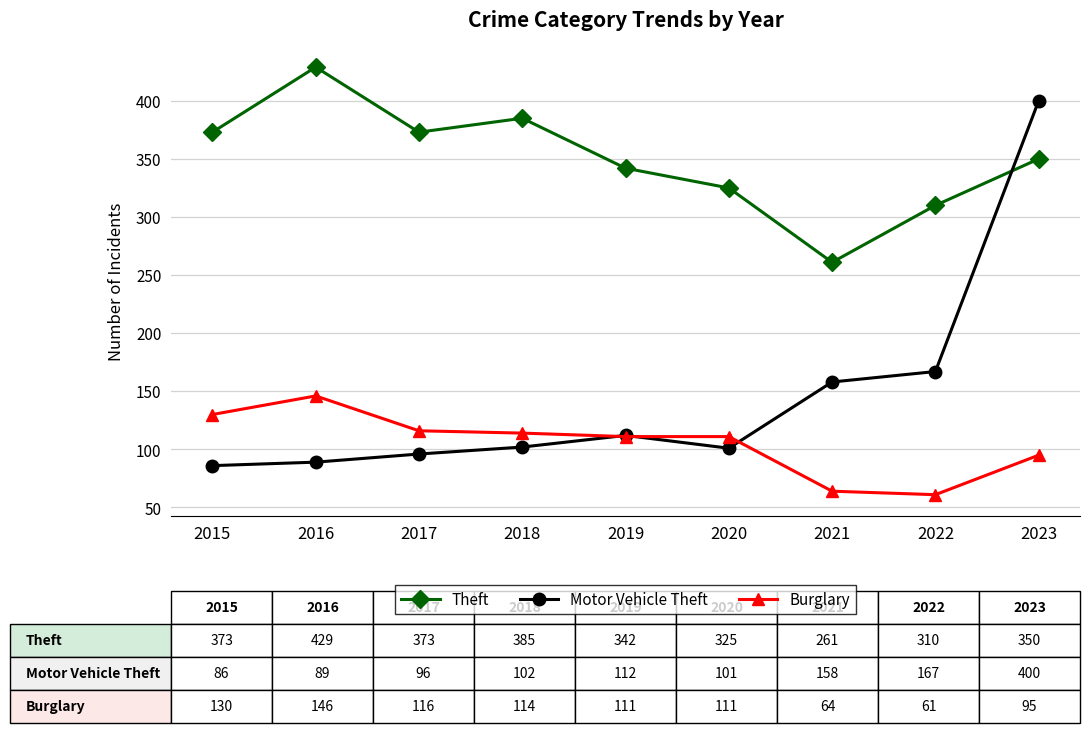

How many lines are shown in the chart?

3